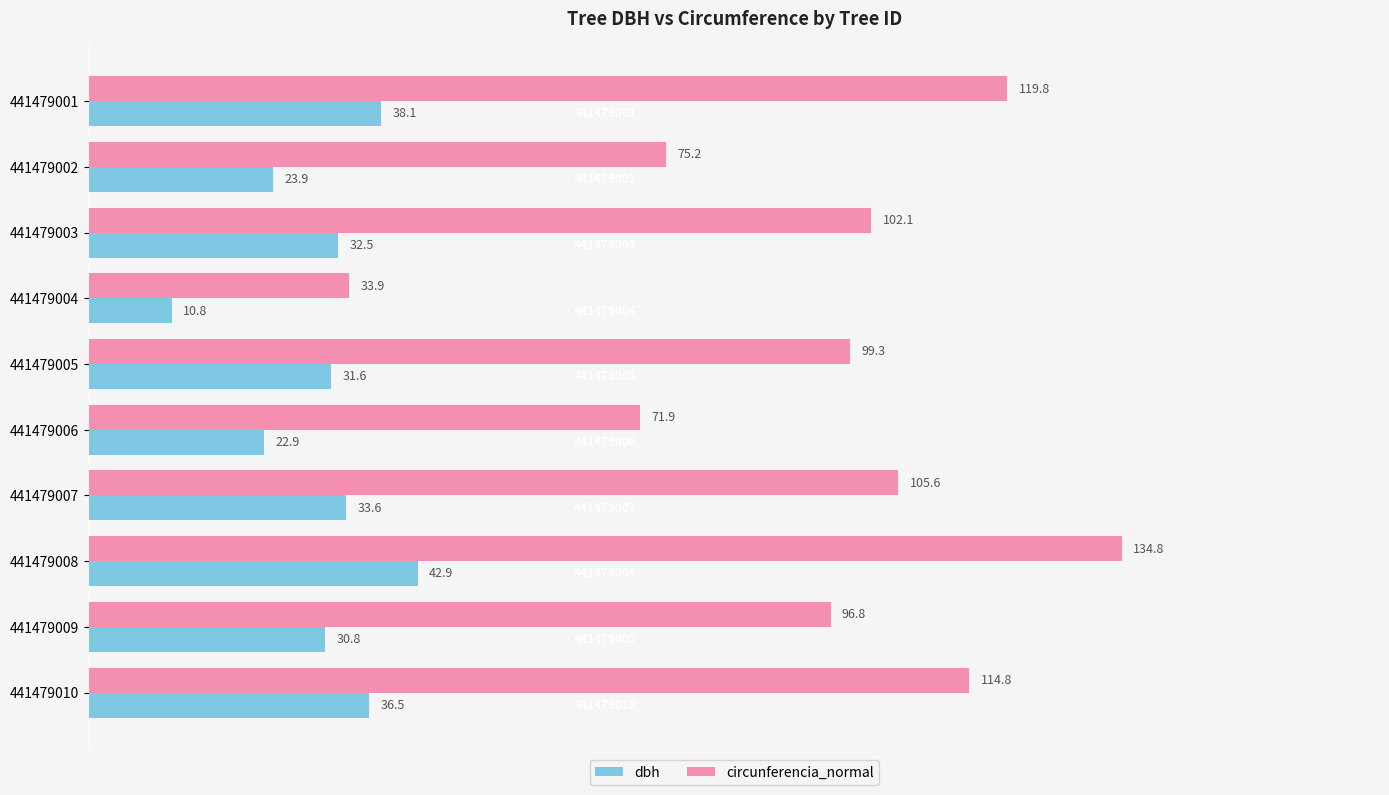

Between 441479008 and 441479009, which series saw the biggest shift?

circunferencia_normal